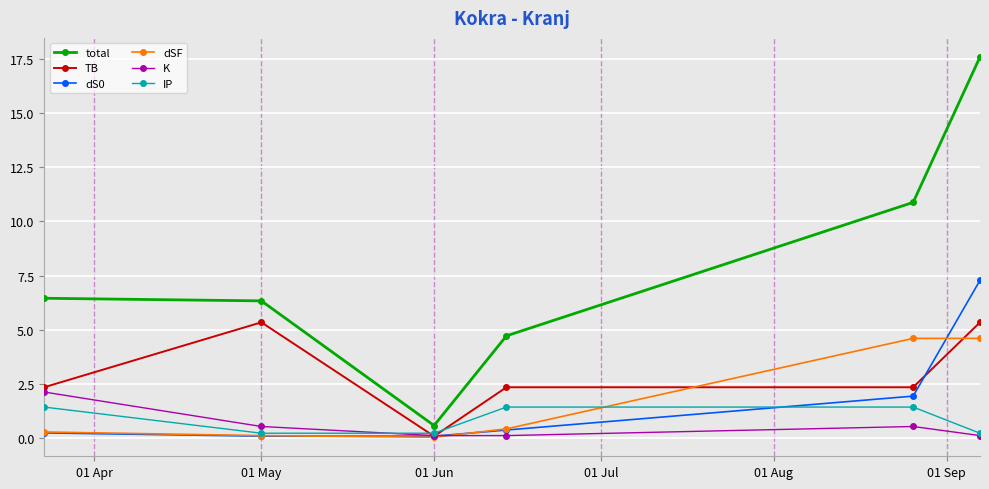

How many data points in IP are above 1?

3